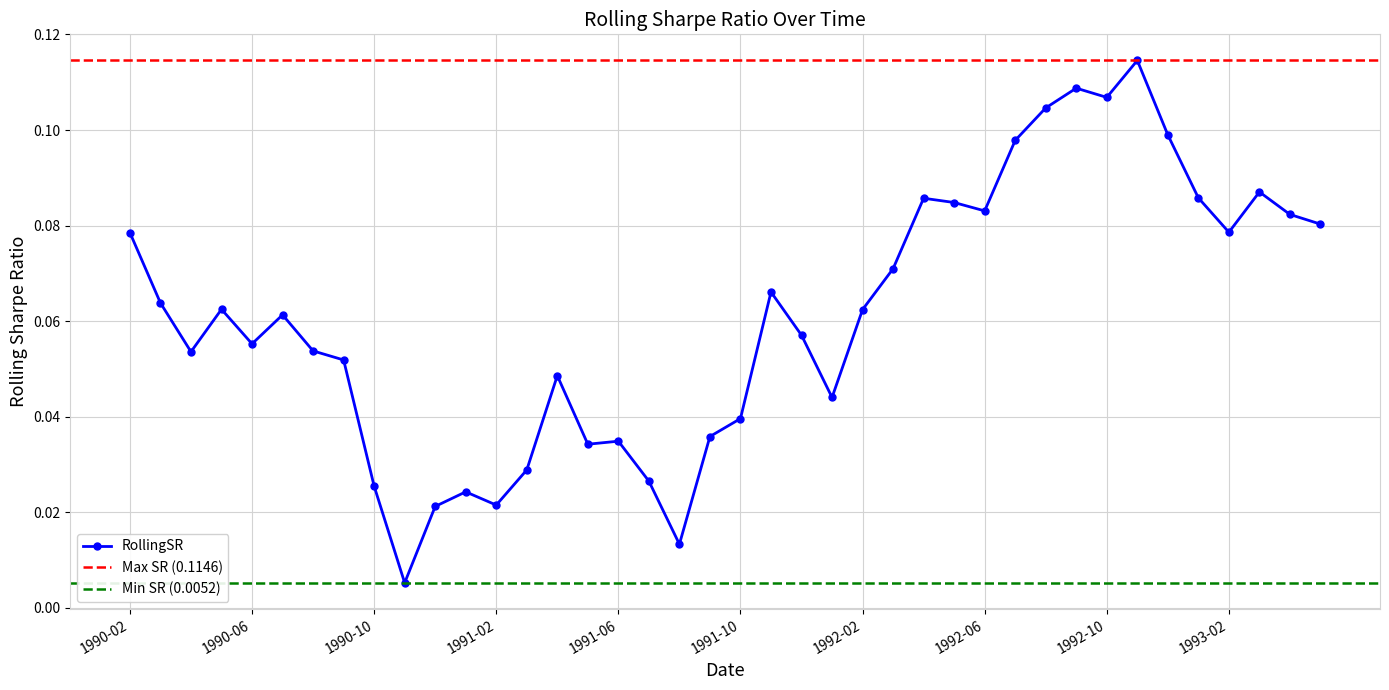

Does the chart display data point markers on the line(s)?

Yes